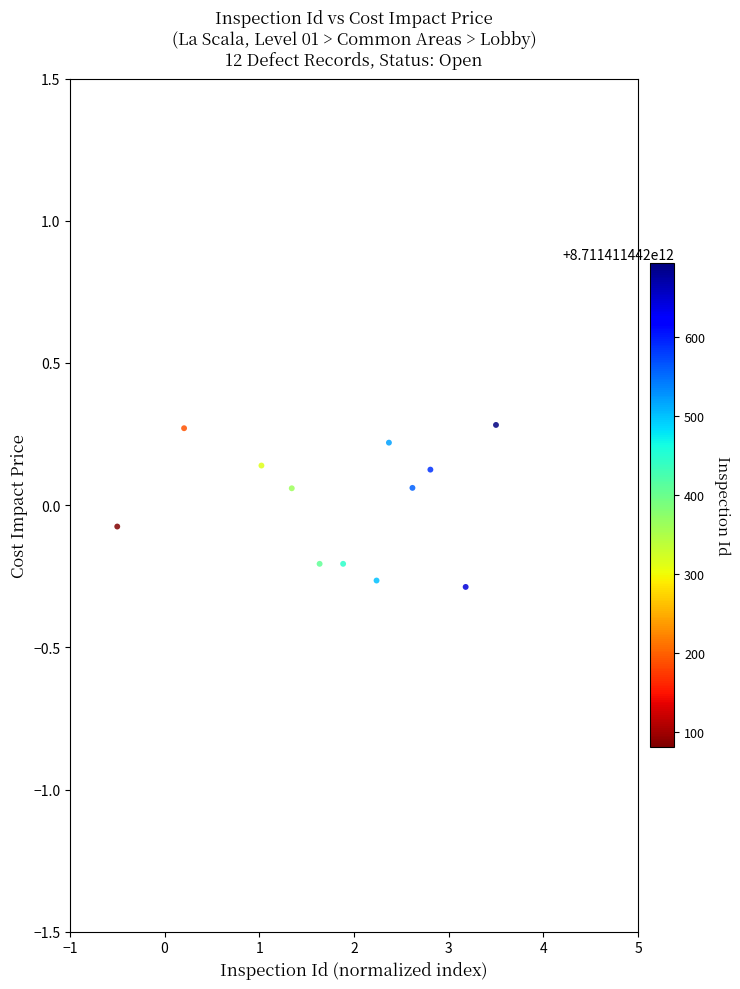

What is the range of Y values (max minus min)?

0.6